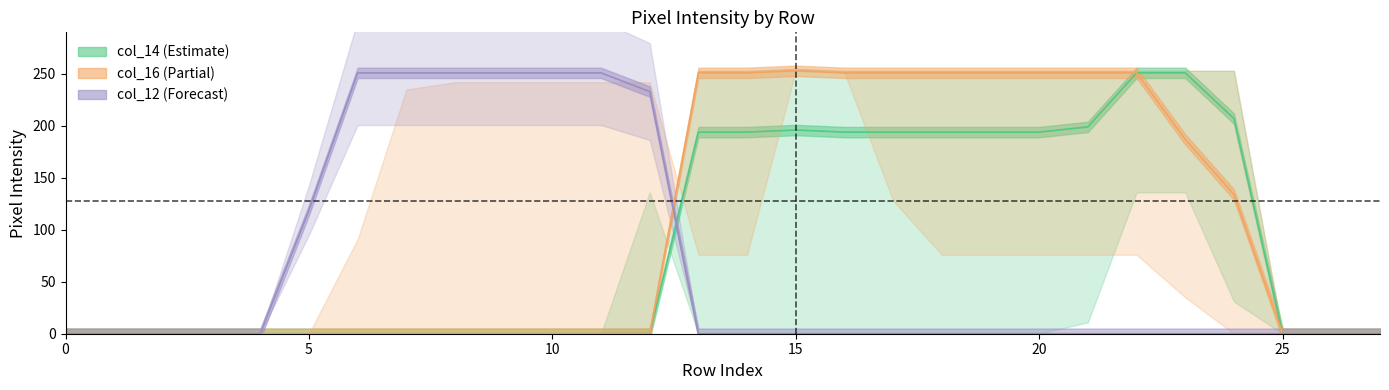

What is the value of the col_12 point at the 10th from the left?

251